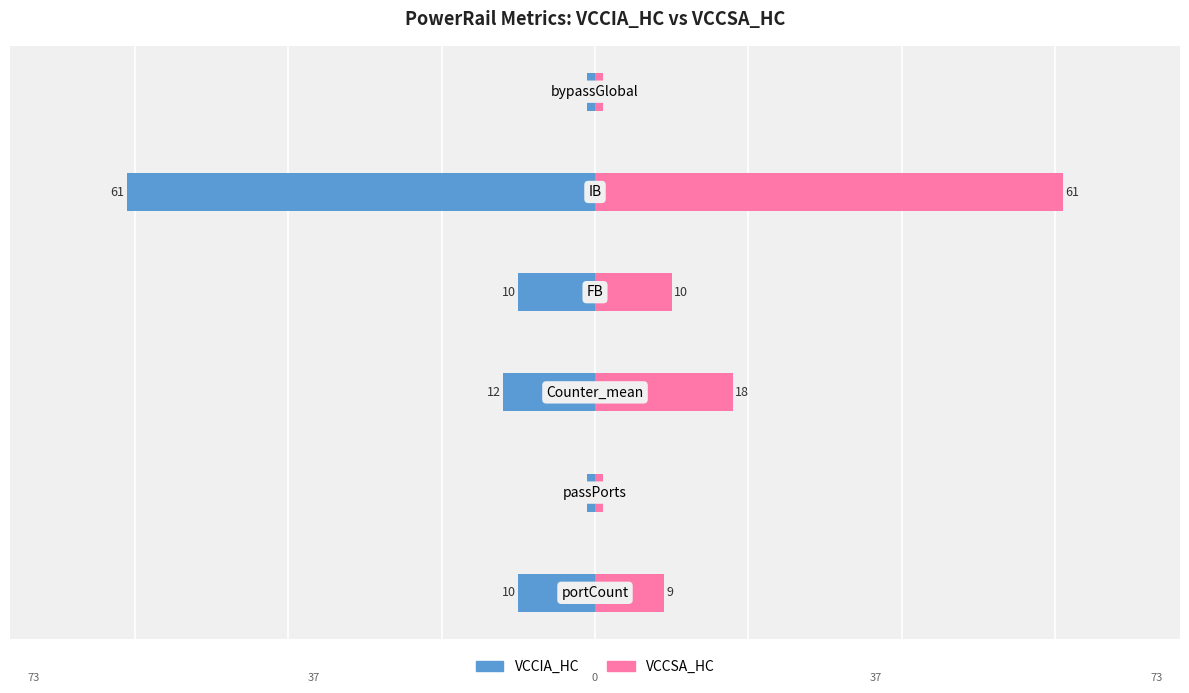

Where does the VCCIA_HC series first go above -10?

1